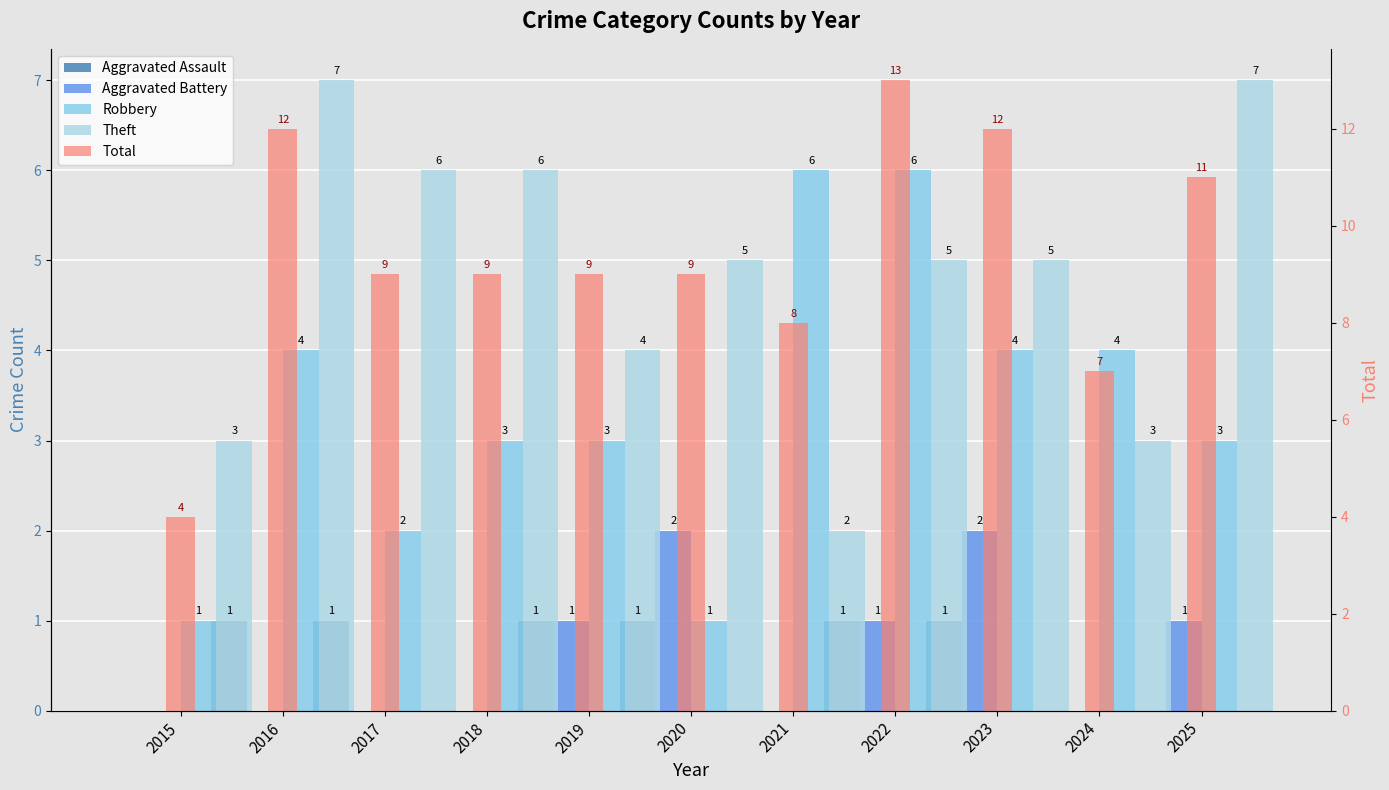

At 2021, list the series in order from largest to smallest.

Total, Robbery, Theft, Aggravated Assault, Aggravated Battery